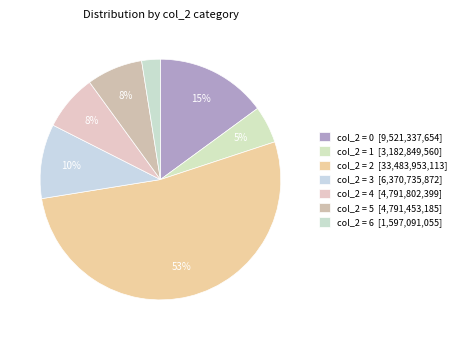

How many slices are in this pie chart?

7